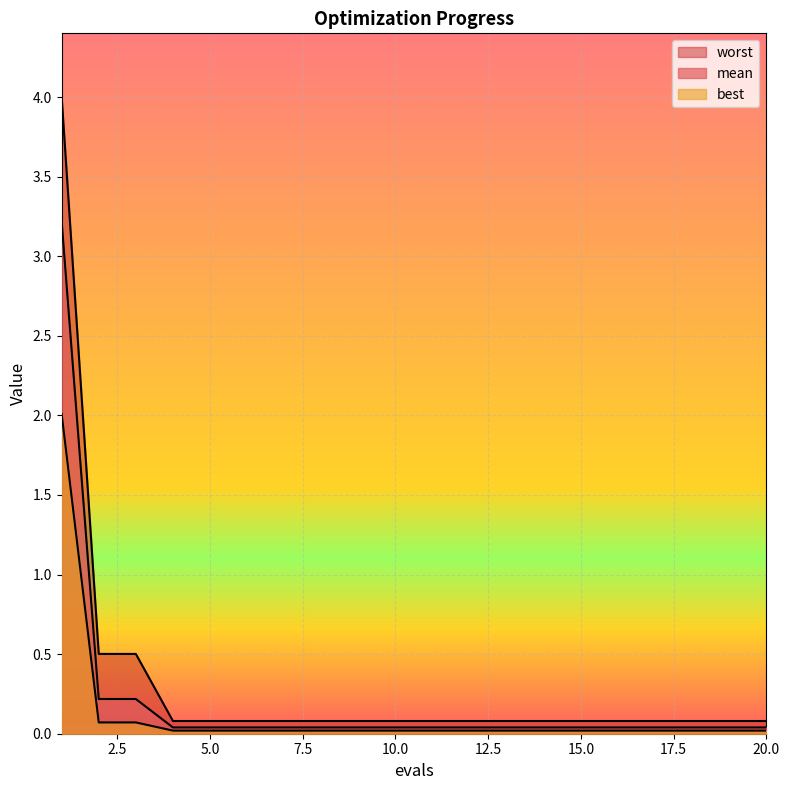

What is the maximum value shown in the chart?

4.0